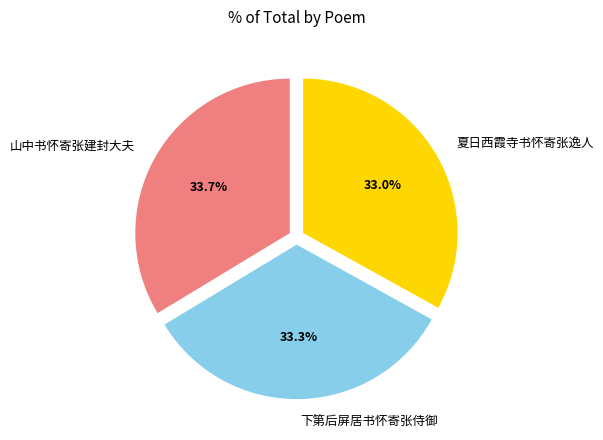

Combined, what portion of the pie is 下第后屏居书怀寄张侍御 and 山中书怀寄张建封大夫?

67.0%